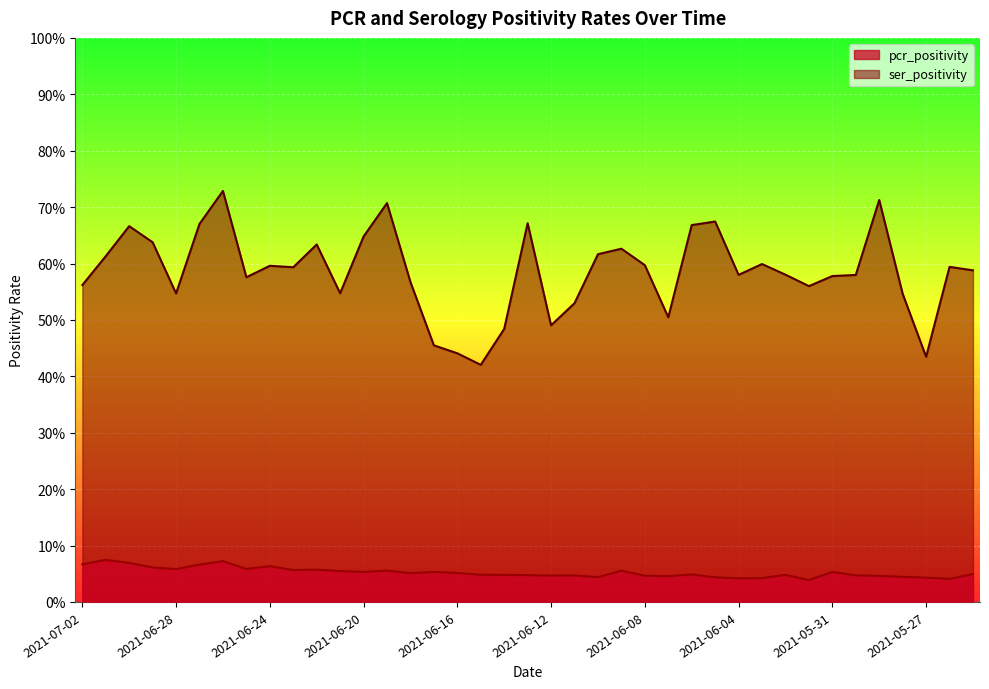

Reading left to right, extract all data points from this chart.

pcr_positivity: 0.1	0.1	0.1	0.1	0.1	0.1	0.1	0.1	0.1	0.1	0.1	0.1	0.1	0.1	0.1	0.1	0.1	0.0	0.0	0.0	0.0	0.0	0.0	0.1	0.0	0.0	0.0	0.0	0.0	0.0	0.0	0.0	0.1	0.0	0.0	0.0	0.0	0.0	0.0
ser_positivity: 0.6	0.6	0.7	0.6	0.5	0.7	0.7	0.6	0.6	0.6	0.6	0.5	0.6	0.7	0.6	0.5	0.4	0.4	0.5	0.7	0.5	0.5	0.6	0.6	0.6	0.5	0.7	0.7	0.6	0.6	0.6	0.6	0.6	0.6	0.7	0.5	0.4	0.6	0.6